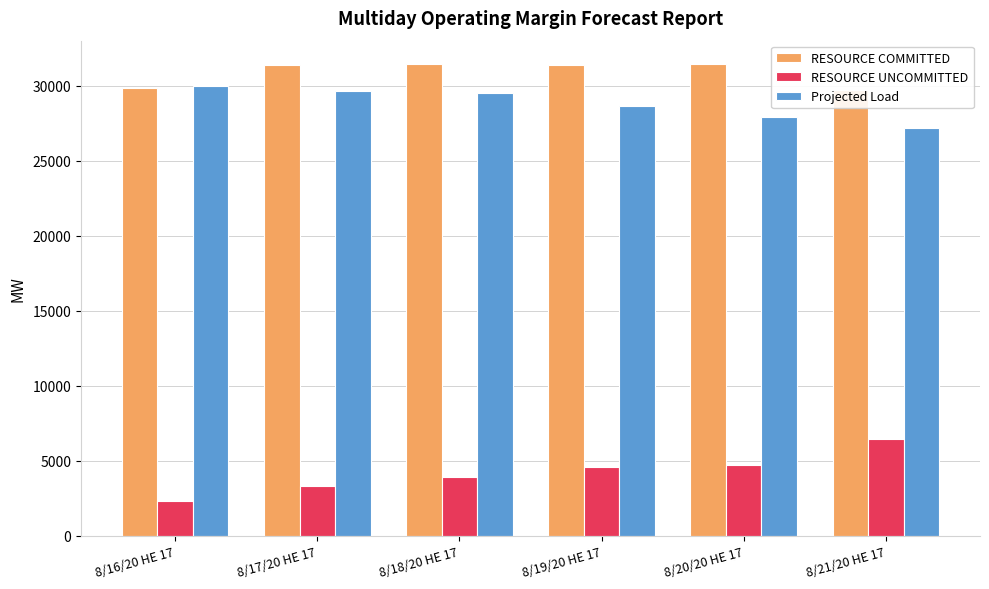

List the labels in order of RESOURCE COMMITTED value, largest first.

8/20/20 HE 17, 8/18/20 HE 17, 8/17/20 HE 17, 8/19/20 HE 17, 8/16/20 HE 17, 8/21/20 HE 17